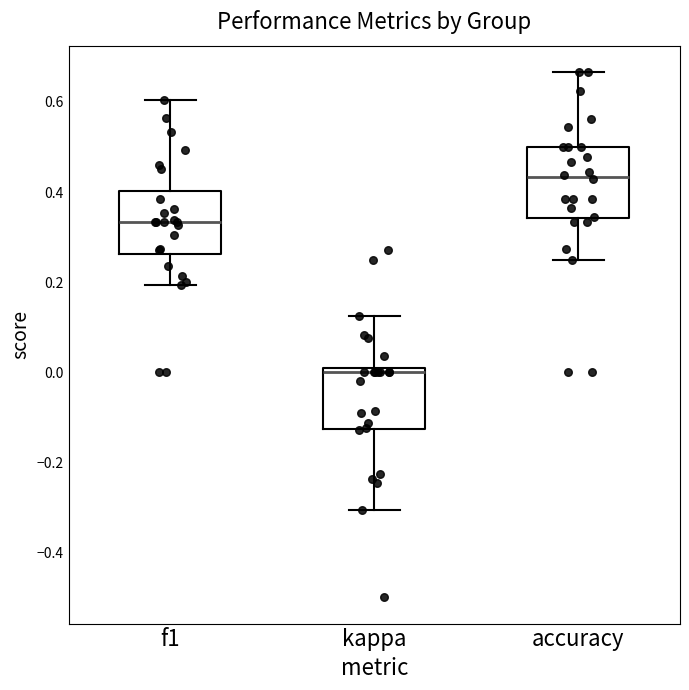

Where is the upper edge of the box for kappa on the y-axis? The values are not printed on the chart, so give them approximately, as read against the axis.

0.00